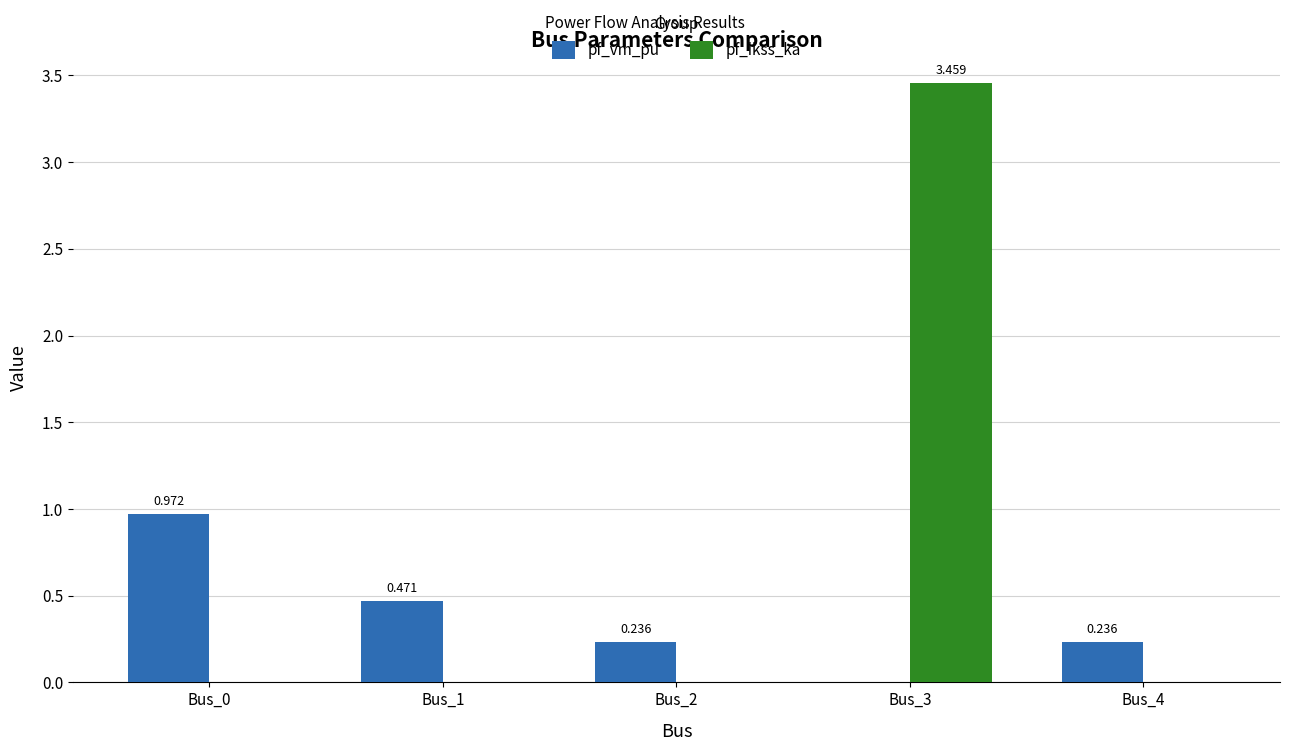

How many data points in pf_vm_pu are above 0?

4